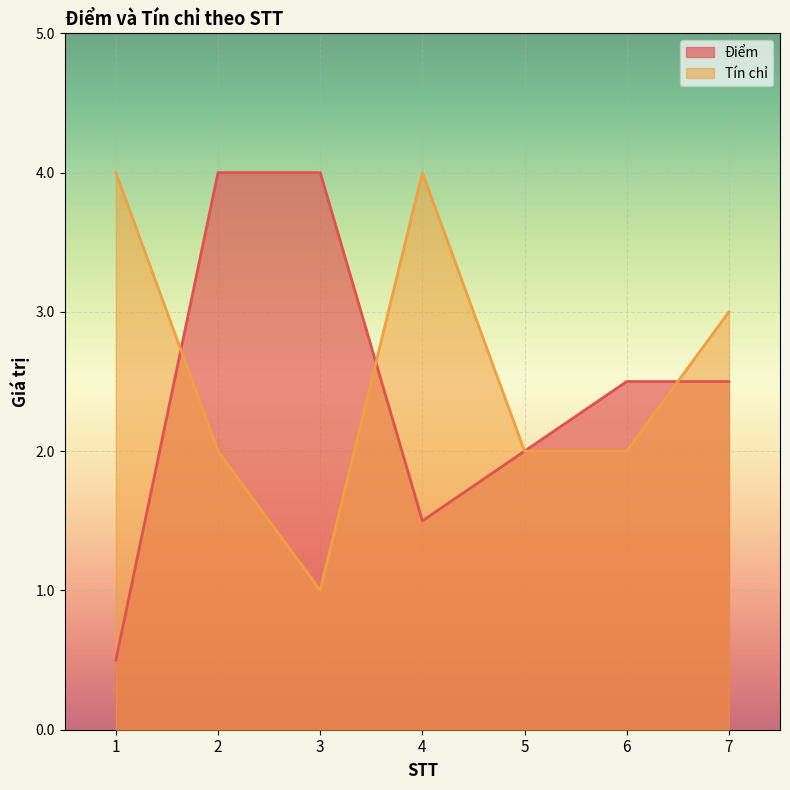

Rank the series by their average value, from highest to lowest.

Tín chỉ, Điểm